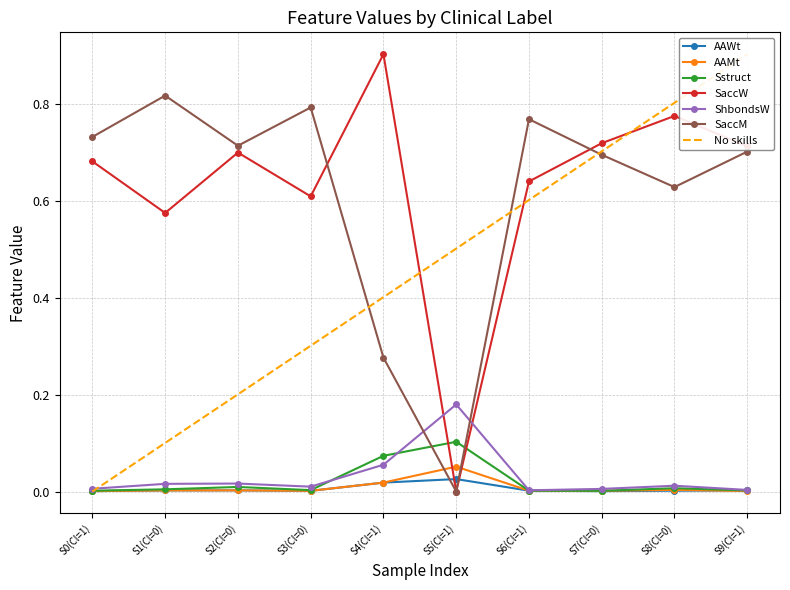

Reading left to right, extract all data points from this chart.

AAWt: 0.0	0.0	0.0	0.0	0.0	0.0	0.0	0.0	0.0	0.0
AAMt: 0.0	0.0	0.0	0.0	0.0	0.1	0.0	0.0	0.0	0.0
Sstruct: 0.0	0.0	0.0	0.0	0.1	0.1	0.0	0.0	0.0	0.0
SaccW: 0.7	0.6	0.7	0.6	0.9	0.0	0.6	0.7	0.8	0.7
ShbondsW: 0.0	0.0	0.0	0.0	0.1	0.2	0.0	0.0	0.0	0.0
SaccM: 0.7	0.8	0.7	0.8	0.3	0.0	0.8	0.7	0.6	0.7